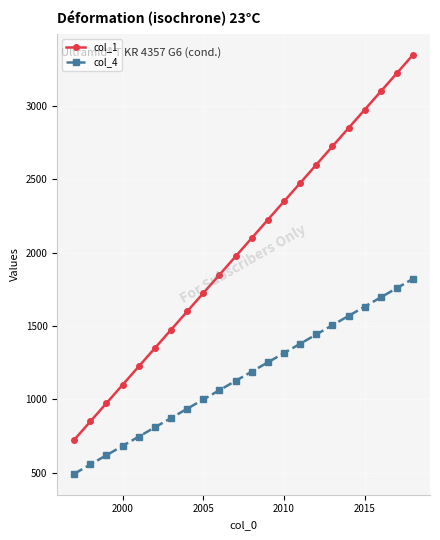

What is the greatest value displayed?

3346.4